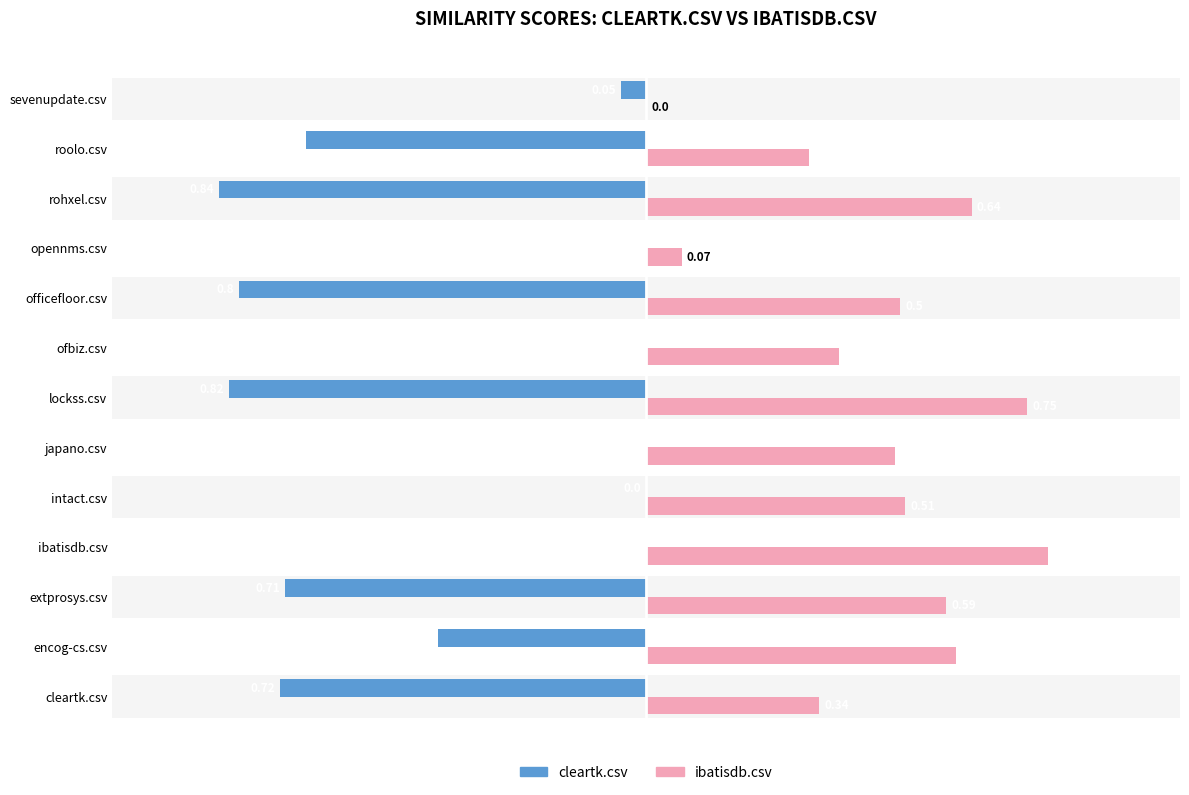

Is it true that ibatisdb.csv equals 0.7 at officefloor.csv?

False